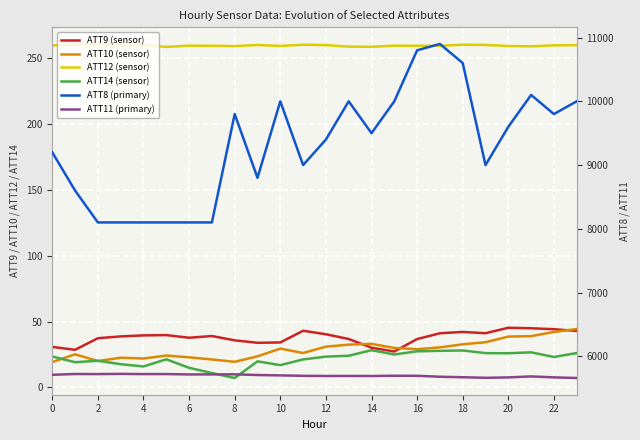

True or false: ATT9 (sensor) has more than 2 interior local peaks.

True